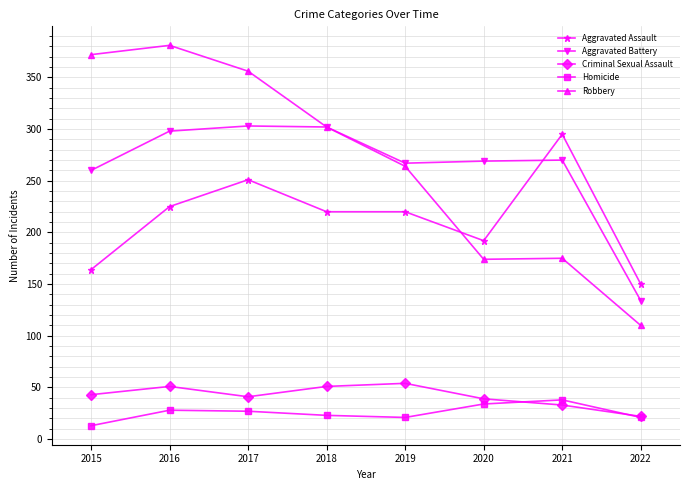

Does the chart display data point markers on the line(s)?

Yes